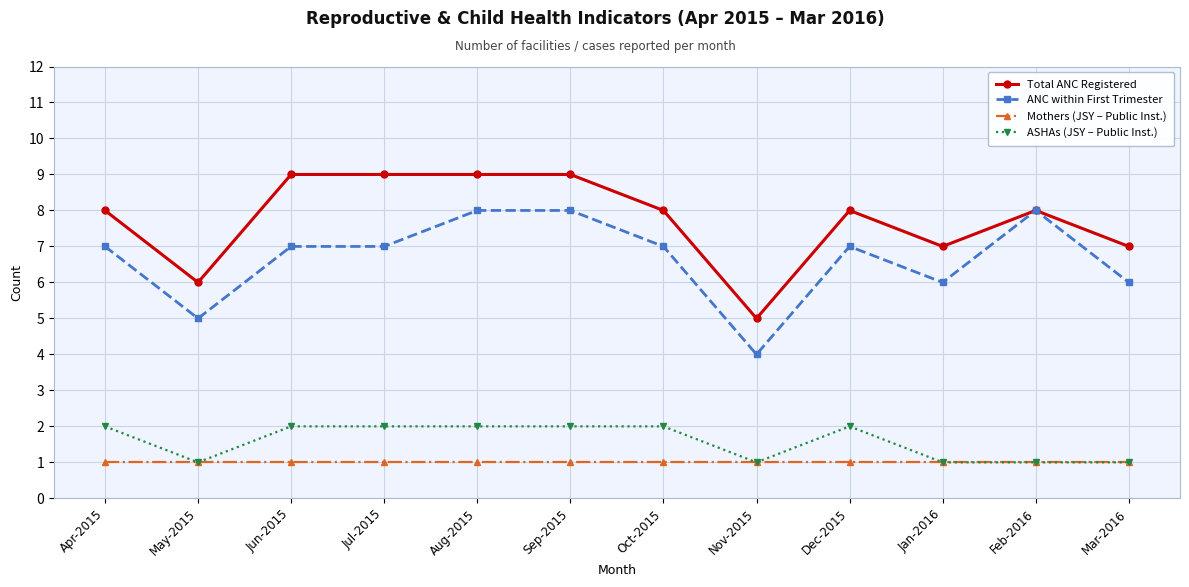

The ASHAs (JSY – Public Inst.) series shows 2 at Jun-2015. True or false?

True